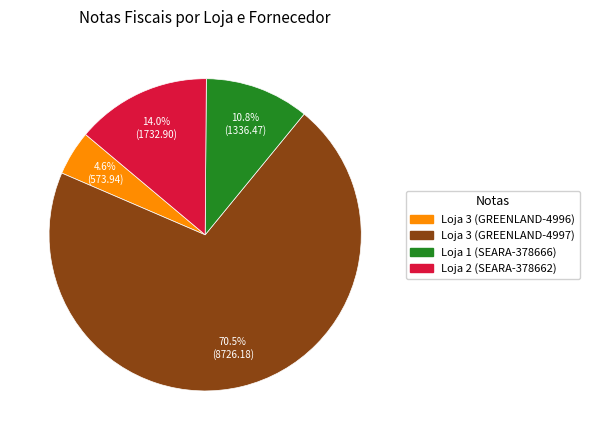

What percentage is the Loja 2 (SEARA-378662) slice, to the nearest percent?

14%